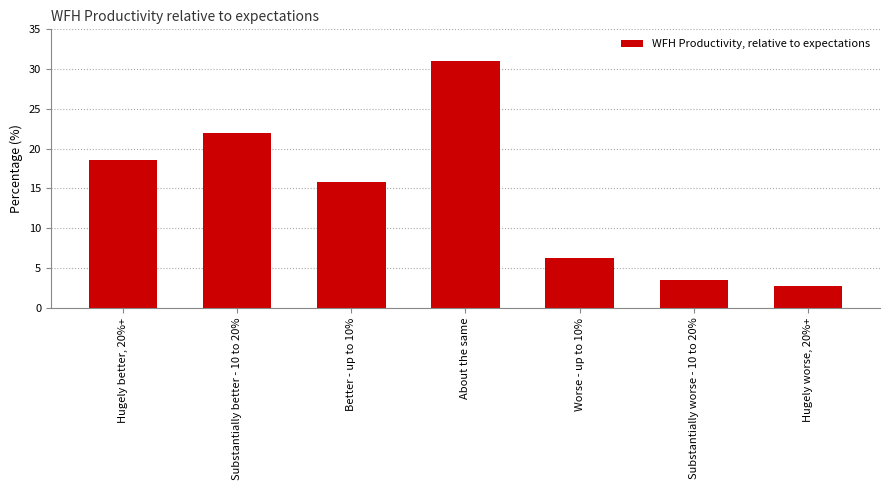

What is the ratio of the value at Hugely better, 20%+ to the value at Worse - up to 10%?

3.0